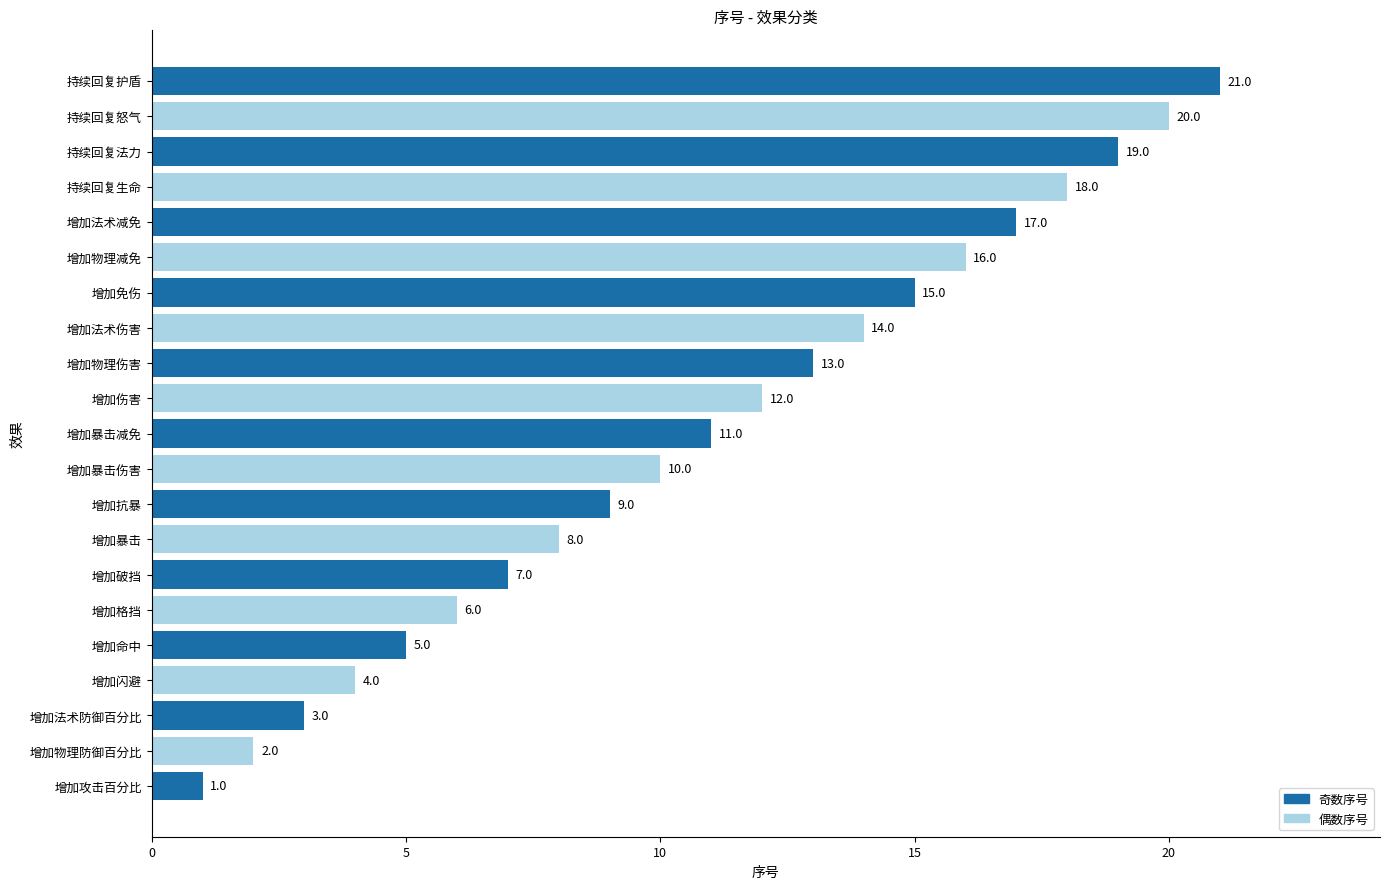

Is it true that the value at 增加格挡 is 2?

False